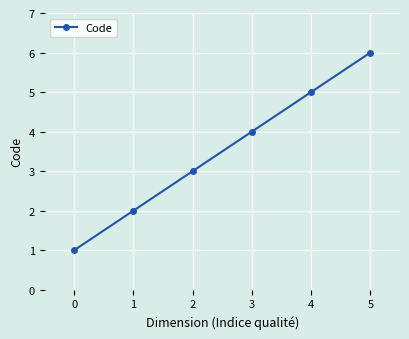

True or false: the data has more than 0 interior local peaks.

False